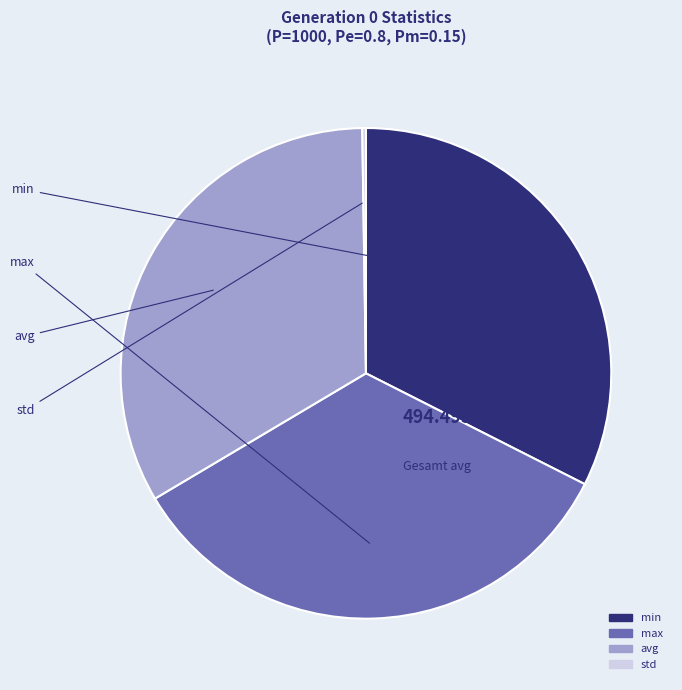

What is the change in value from min to max?

+23.0